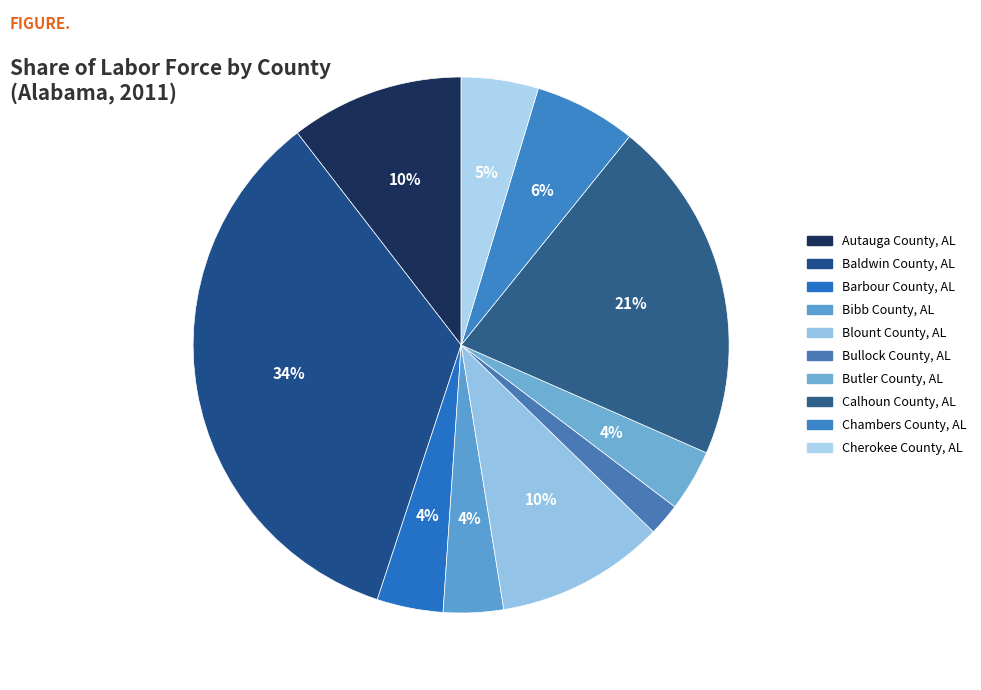

How many slices are in this pie chart?

10